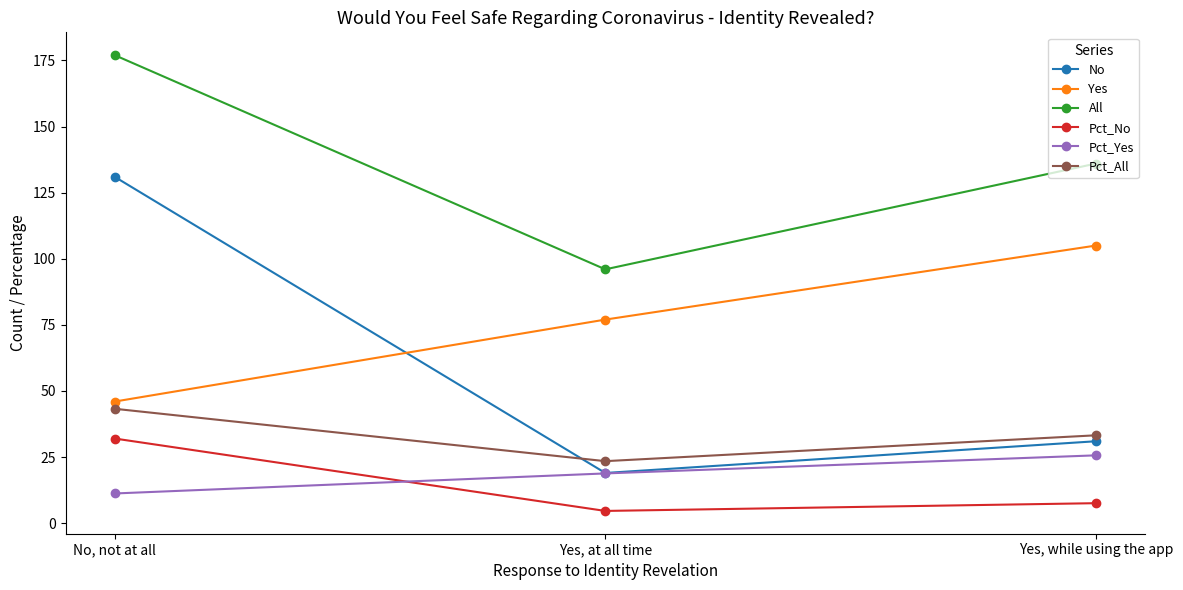

Does the chart have visible grid lines?

No